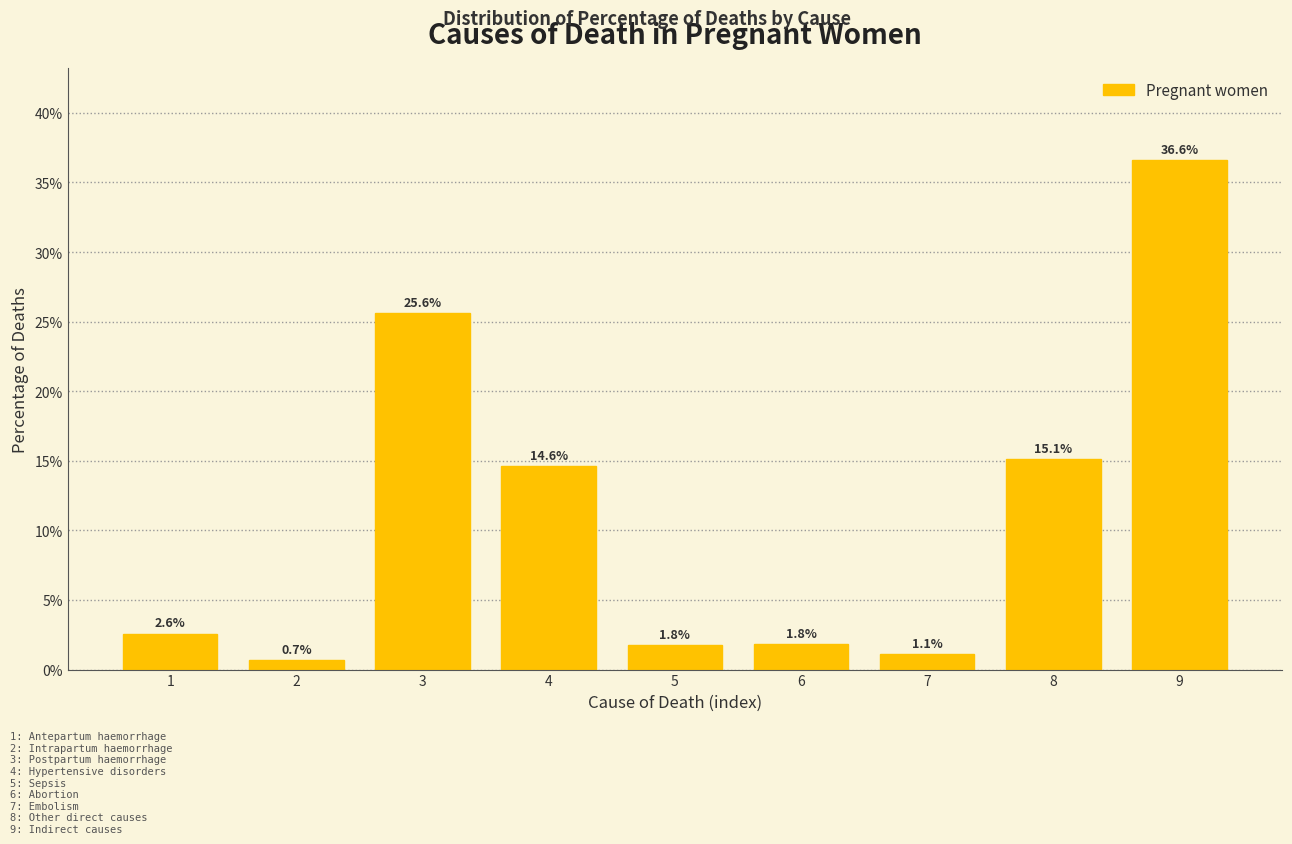

Are the bars horizontal?

No